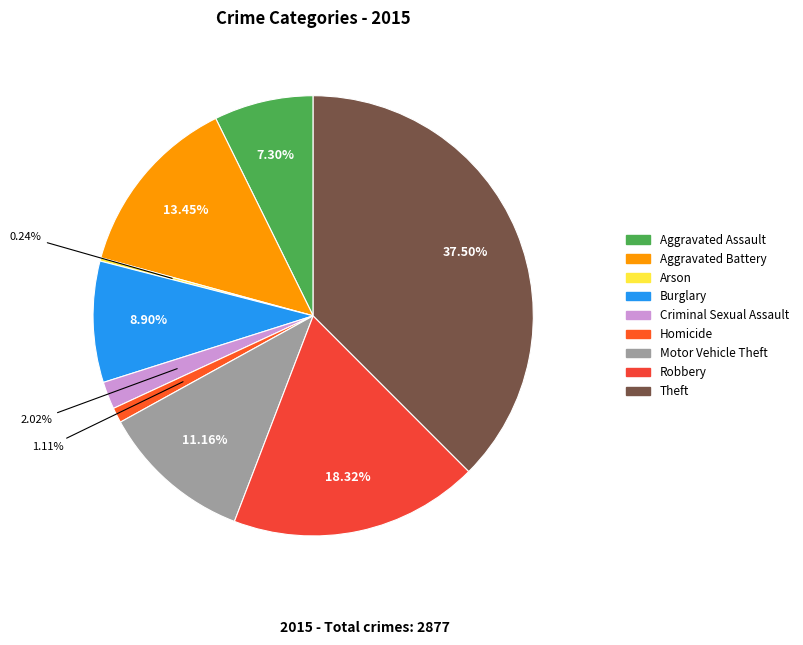

How many slices are in this pie chart?

9